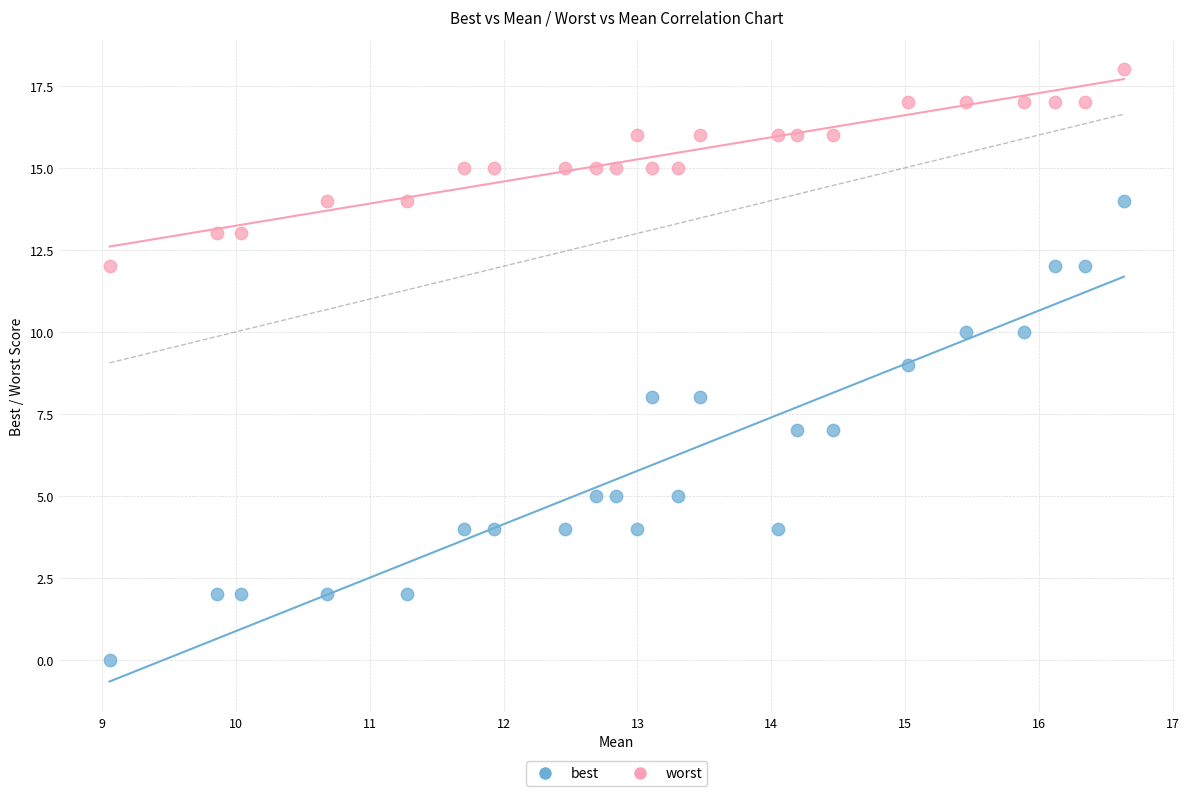

Which series reaches the maximum Y coordinate?

worst